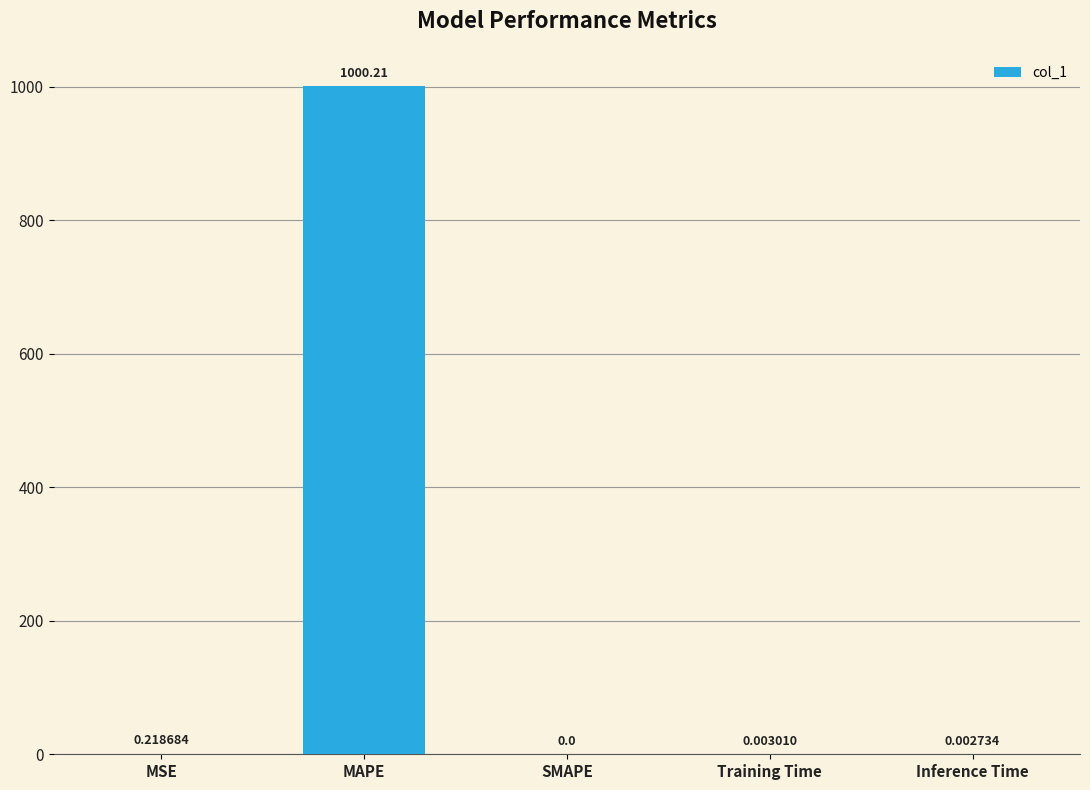

What is the sum of the values at MAPE and MSE?

1000.4